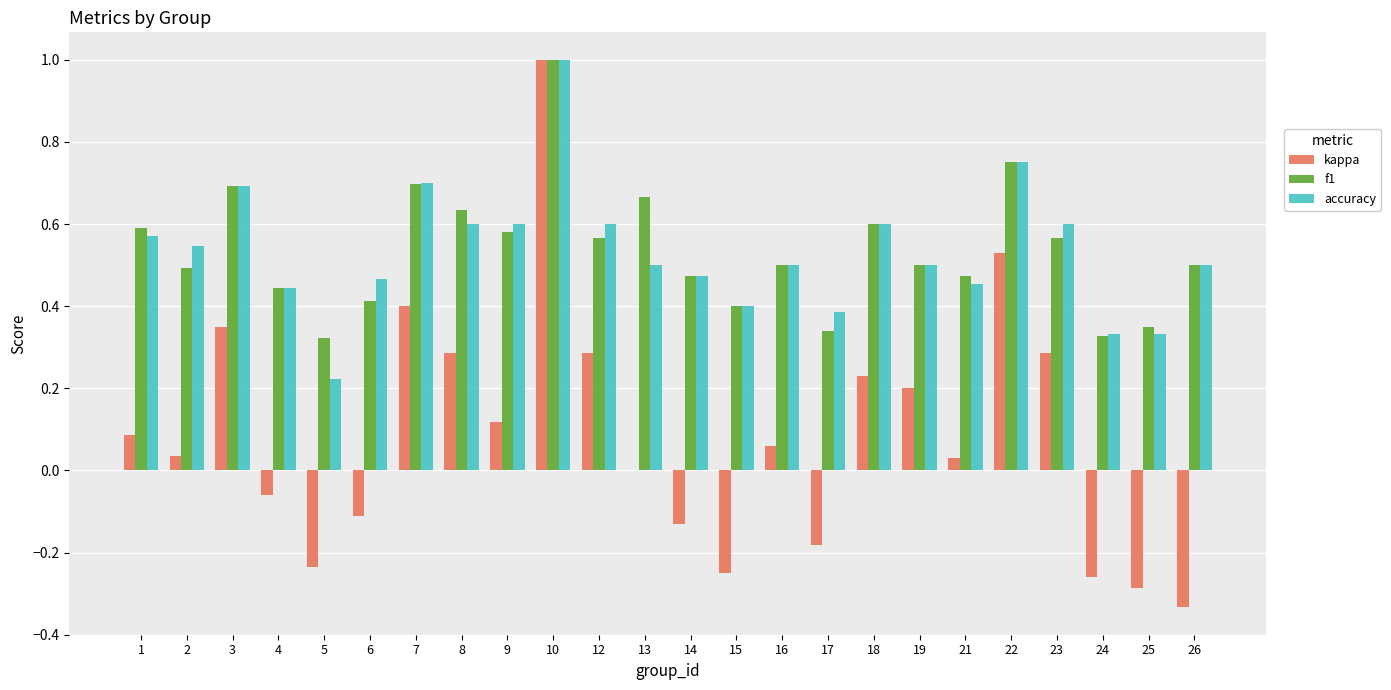

At which category does the chart reach its peak across all series?

10